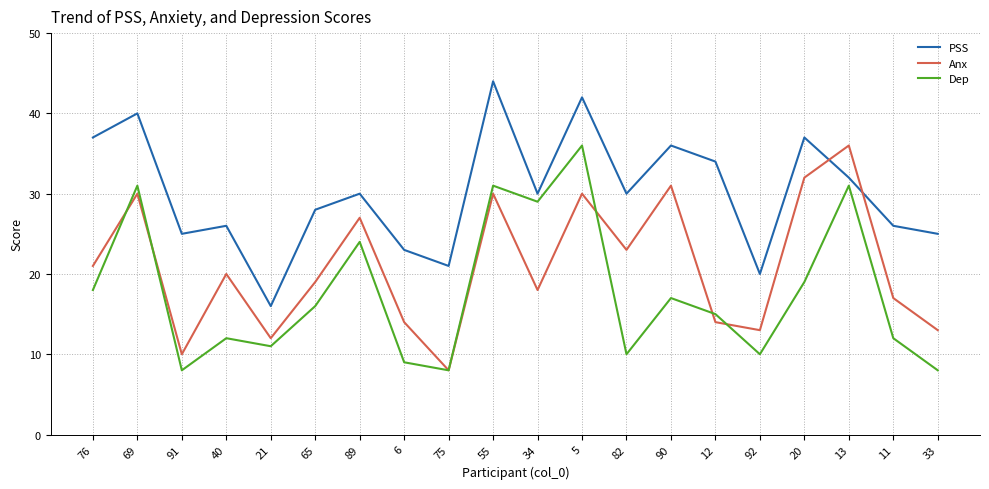

Where does the Dep series first go above 16?

76